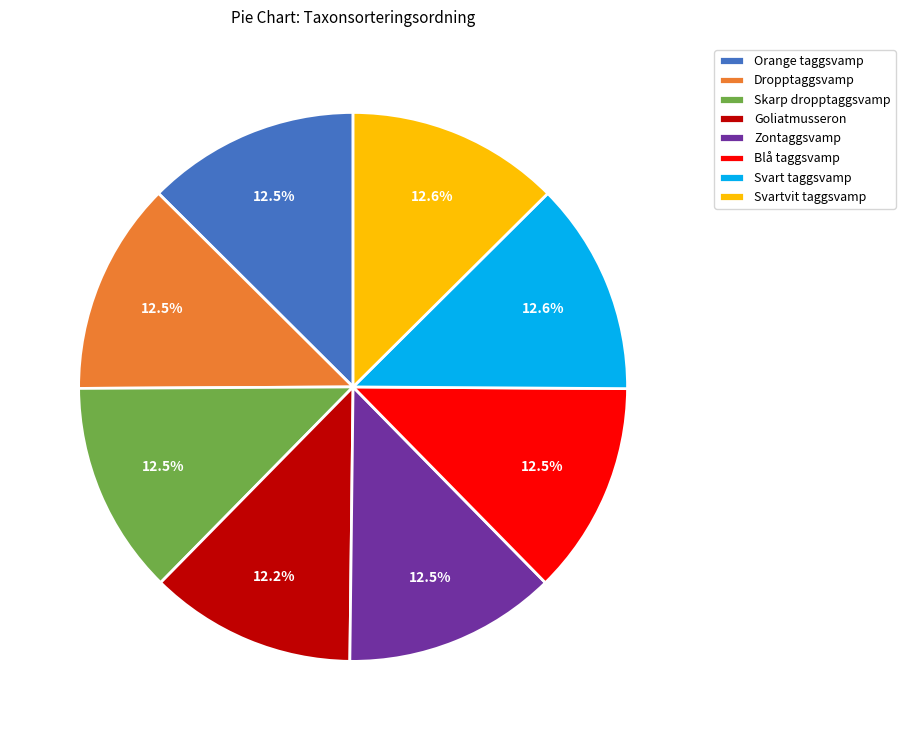

Does any single category account for the majority?

No